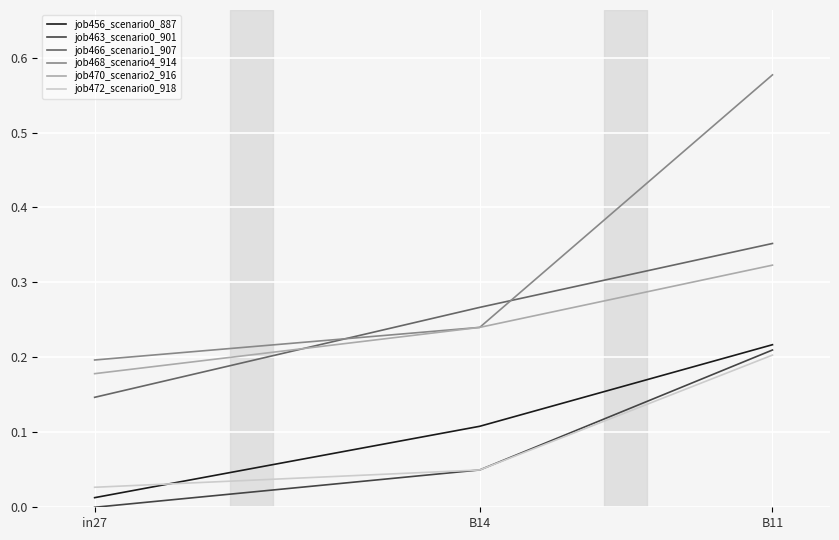

Which series has the largest range (max minus min)?

job468_scenario4_914